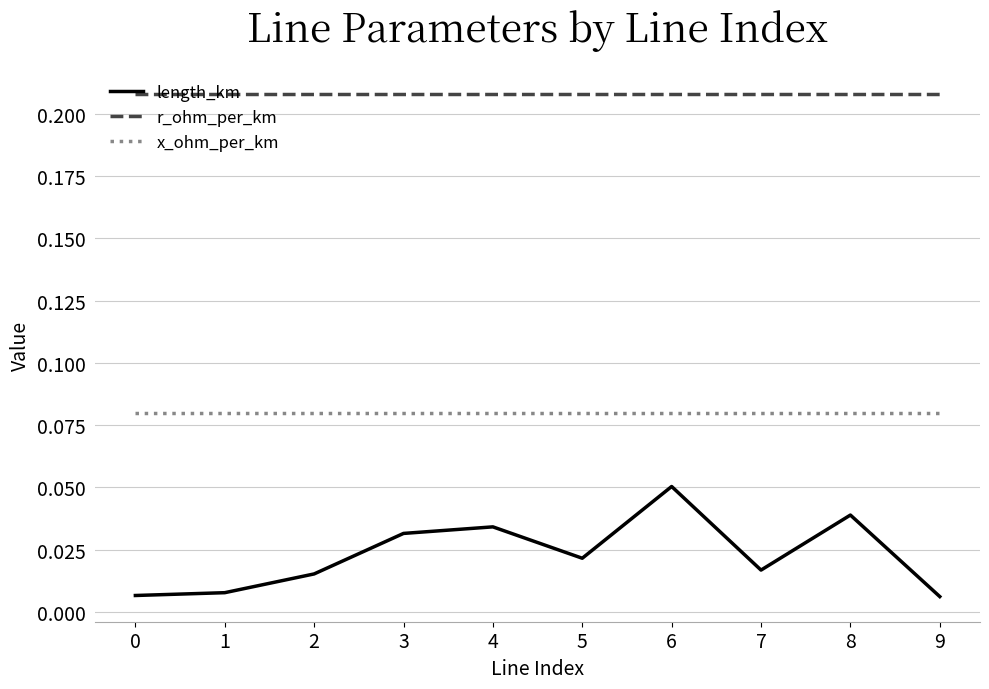

Is it true that r_ohm_per_km equals 0.3 at 2?

False